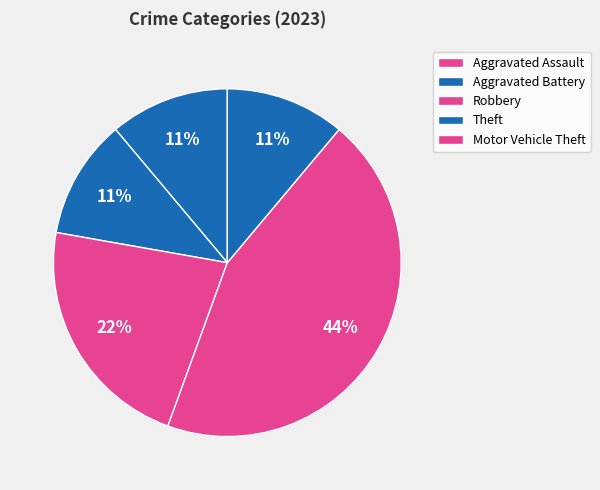

How many segments does this pie chart have?

5